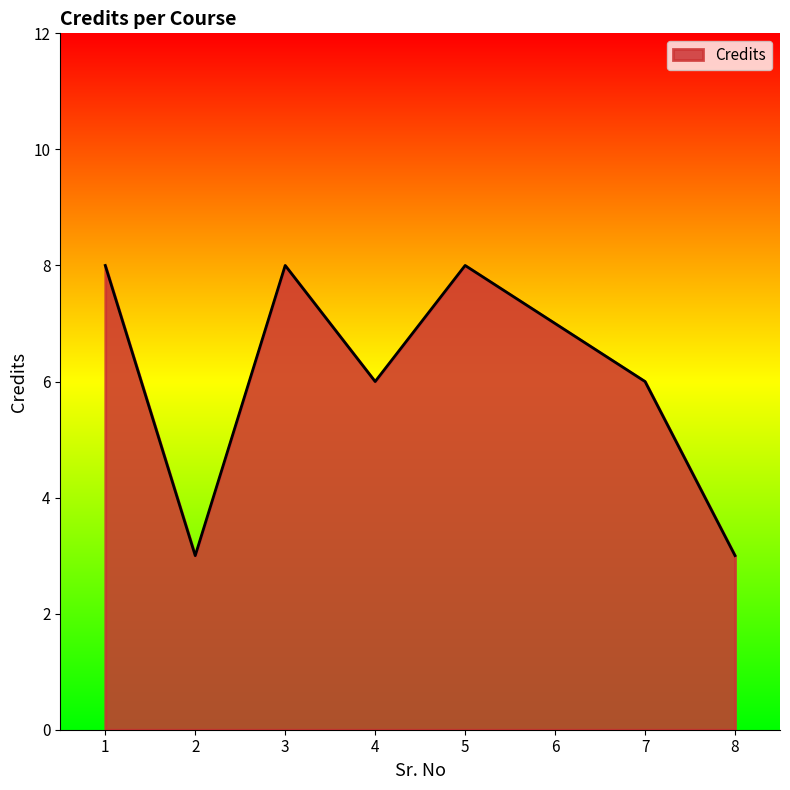

True or false: there are more than 2 points higher than both neighbors.

False